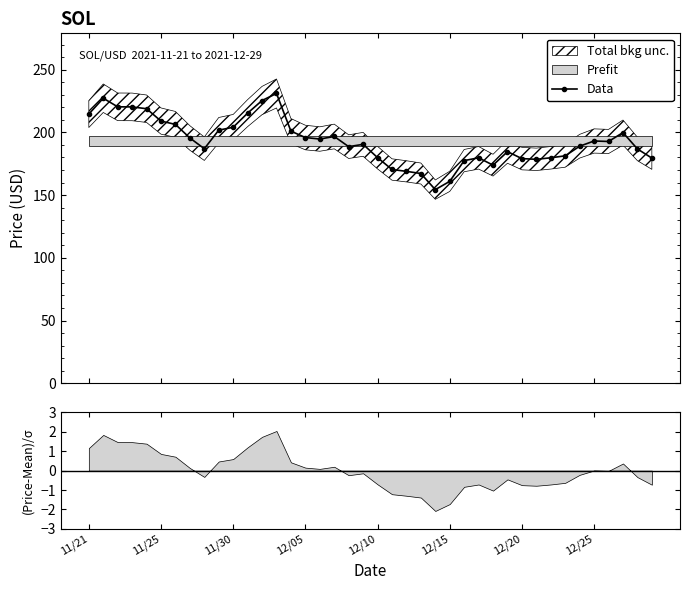

What is the sum of all values?

7720.9